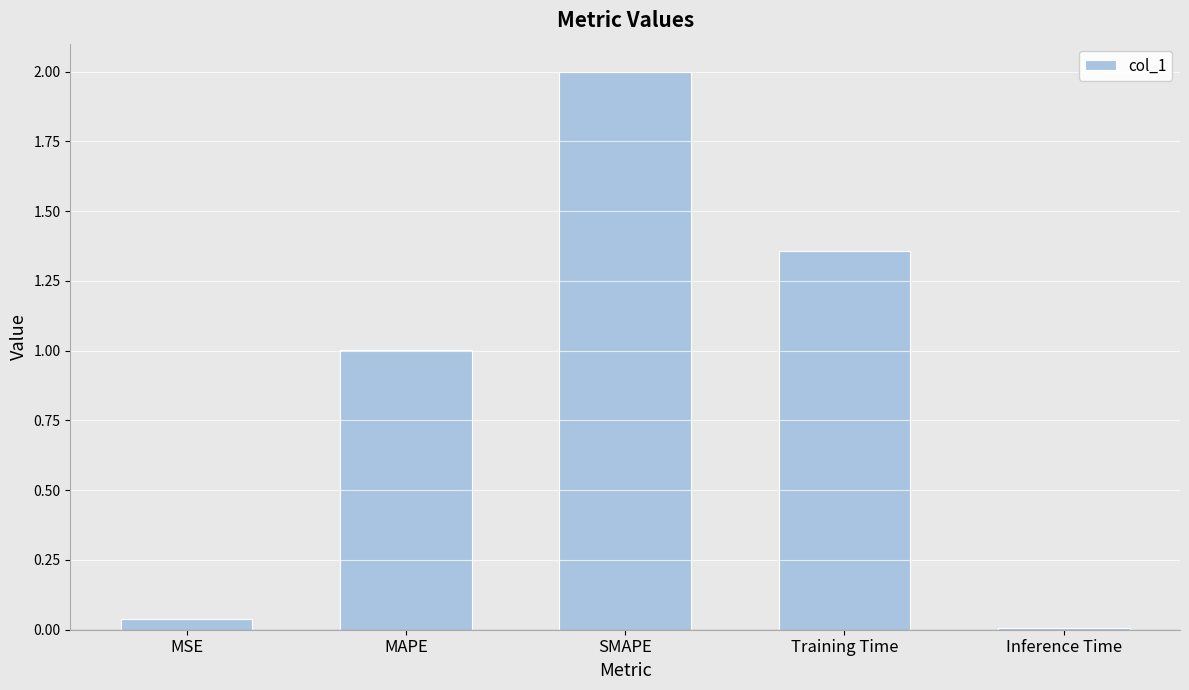

What is the sum of all values?

4.4